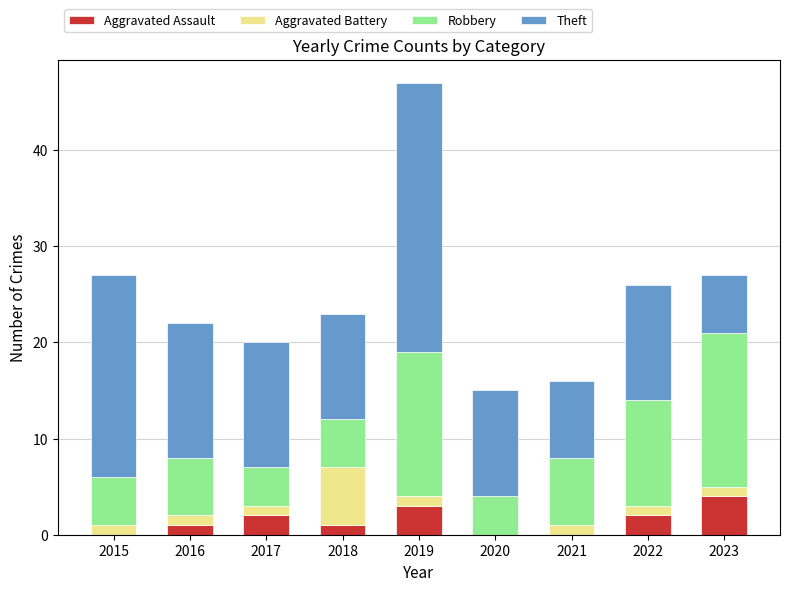

How many data points does each series have?

9